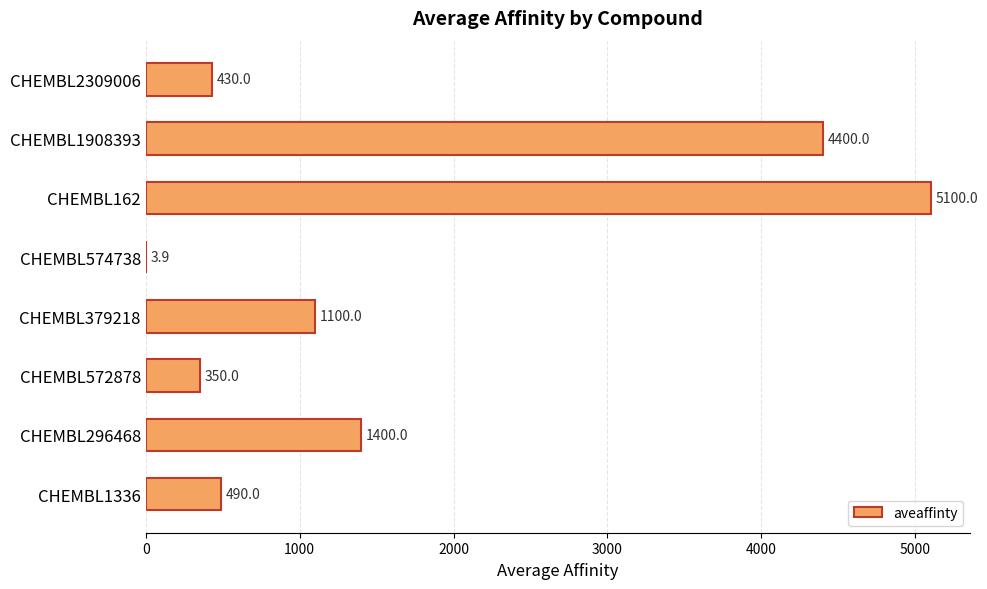

Reading bottom to top, list all the values displayed in this chart.

CHEMBL1336=490.0	CHEMBL296468=1400.0	CHEMBL572878=350.0	CHEMBL379218=1100.0	CHEMBL574738=3.9	CHEMBL162=5100.0	CHEMBL1908393=4400.0	CHEMBL2309006=430.0